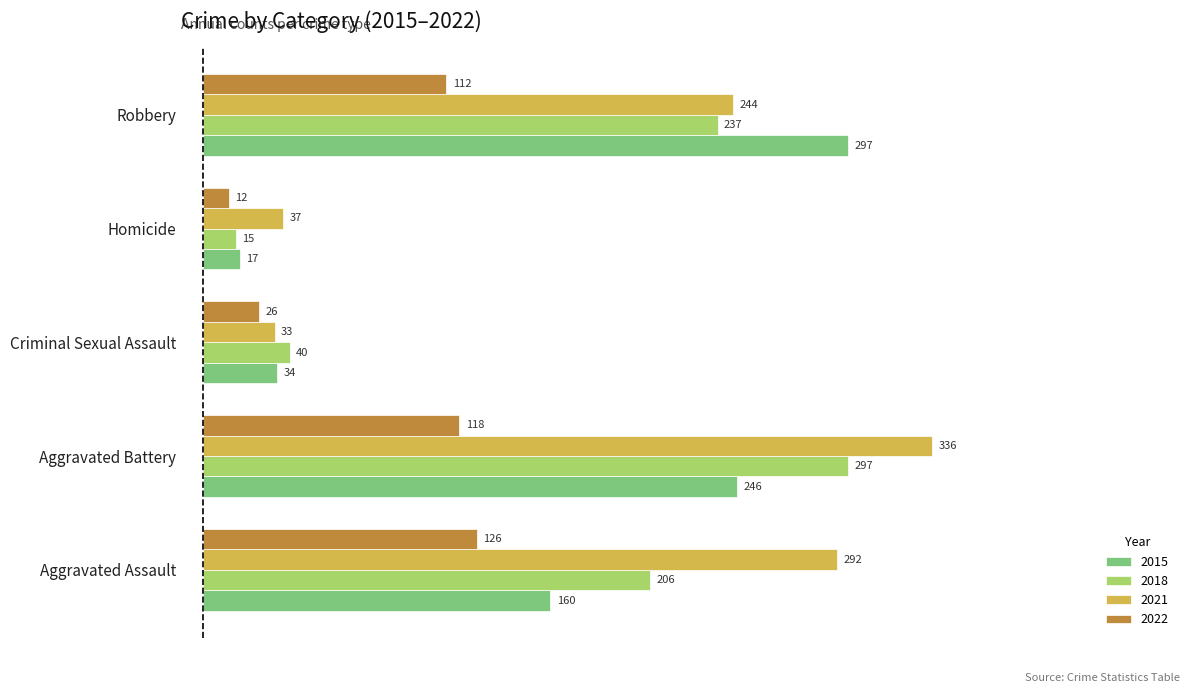

What value does the 2021 series have at Homicide?

37